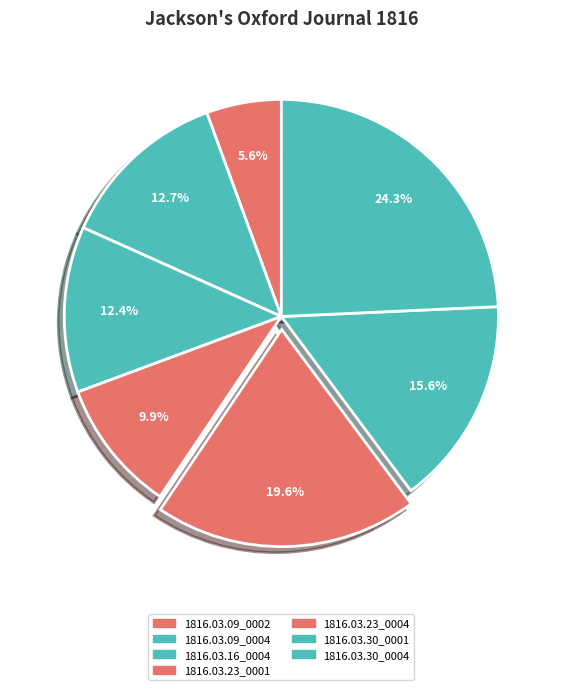

Count the number of slices in the pie.

7